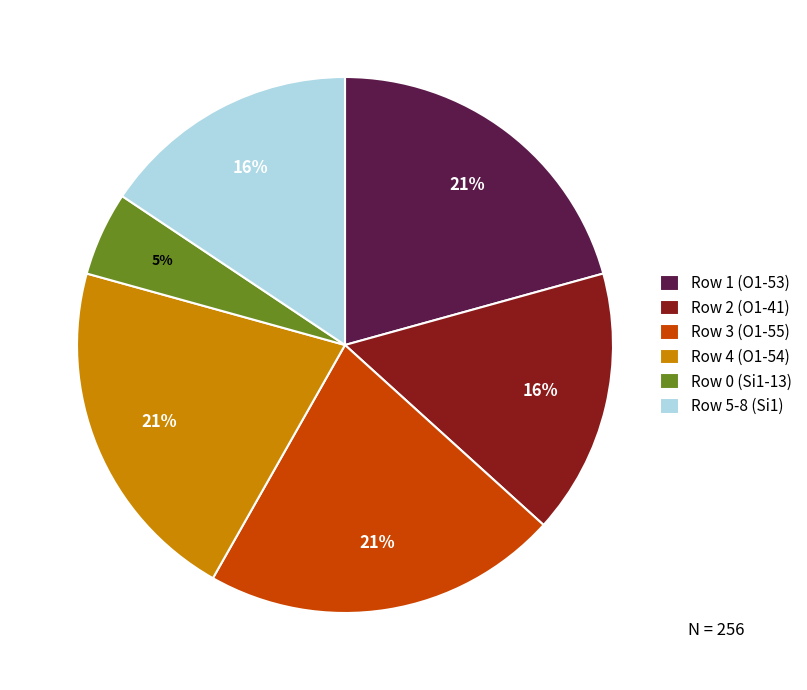

Approximately how many times larger is the value at Row 0 (Si1-13) compared to Row 5-8 (Si1)?

0.3